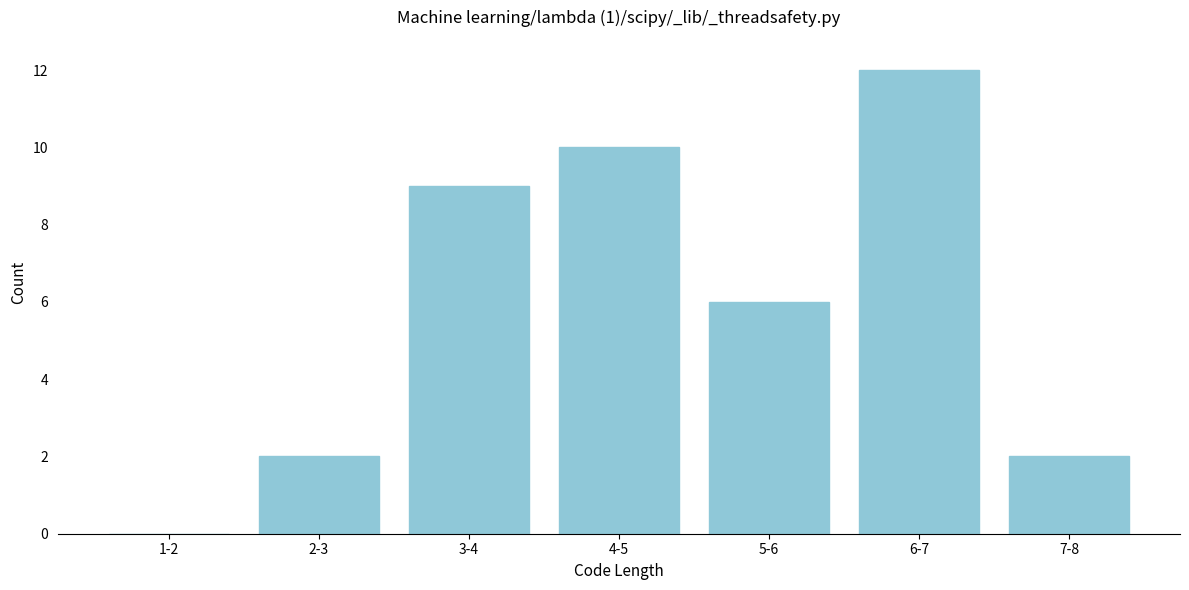

Reading right to left, what are all the values shown in this chart?

7-8=2	6-7=12	5-6=6	4-5=10	3-4=9	2-3=2	1-2=0